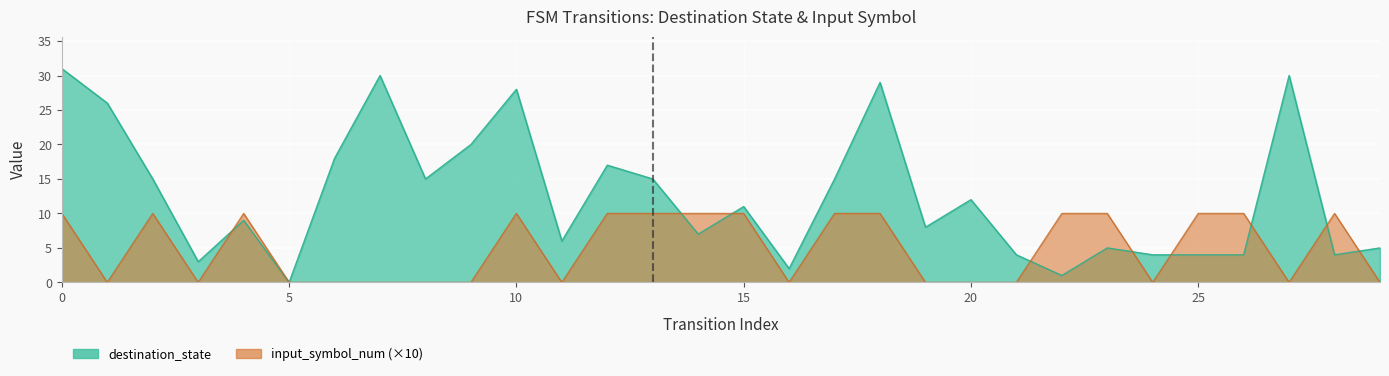

Which series has the largest total across all categories?

destination_state